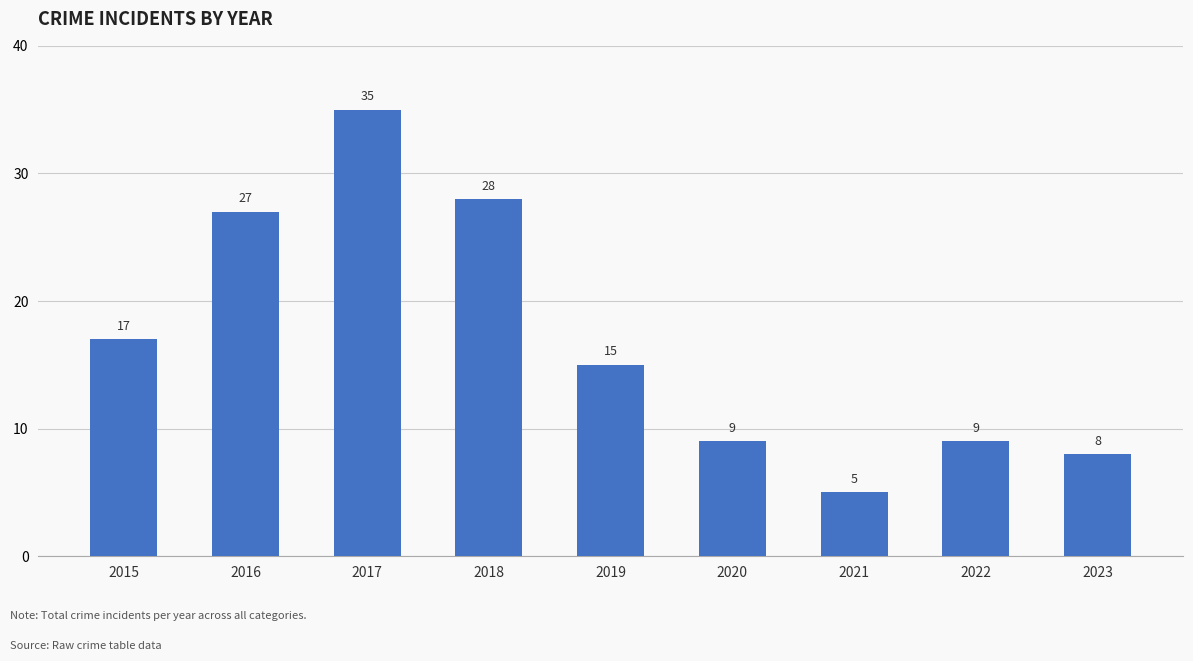

The value at 2021 is 9. True or false?

False